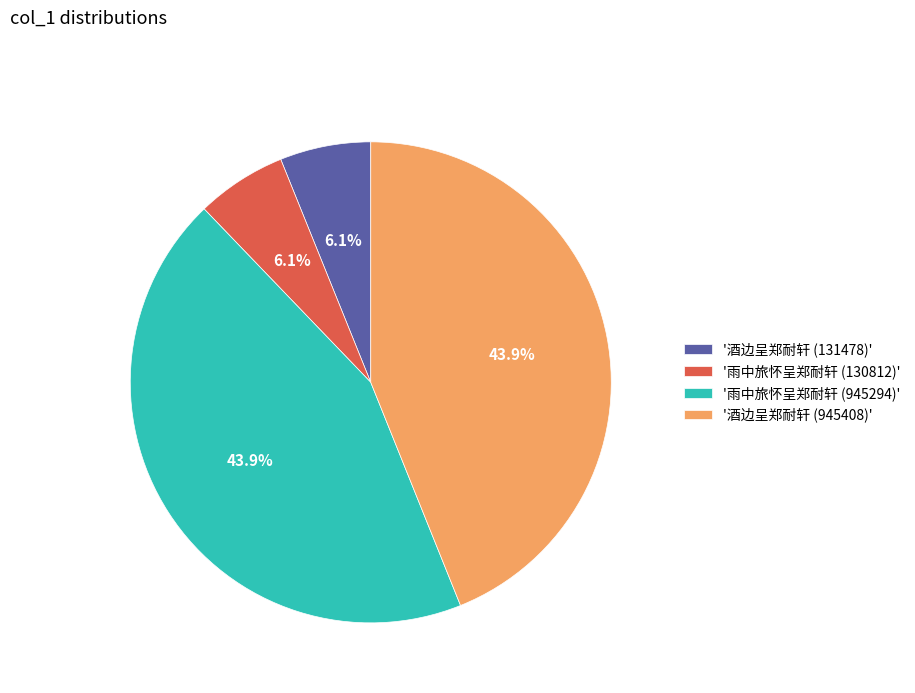

Is there a majority slice in this chart?

No